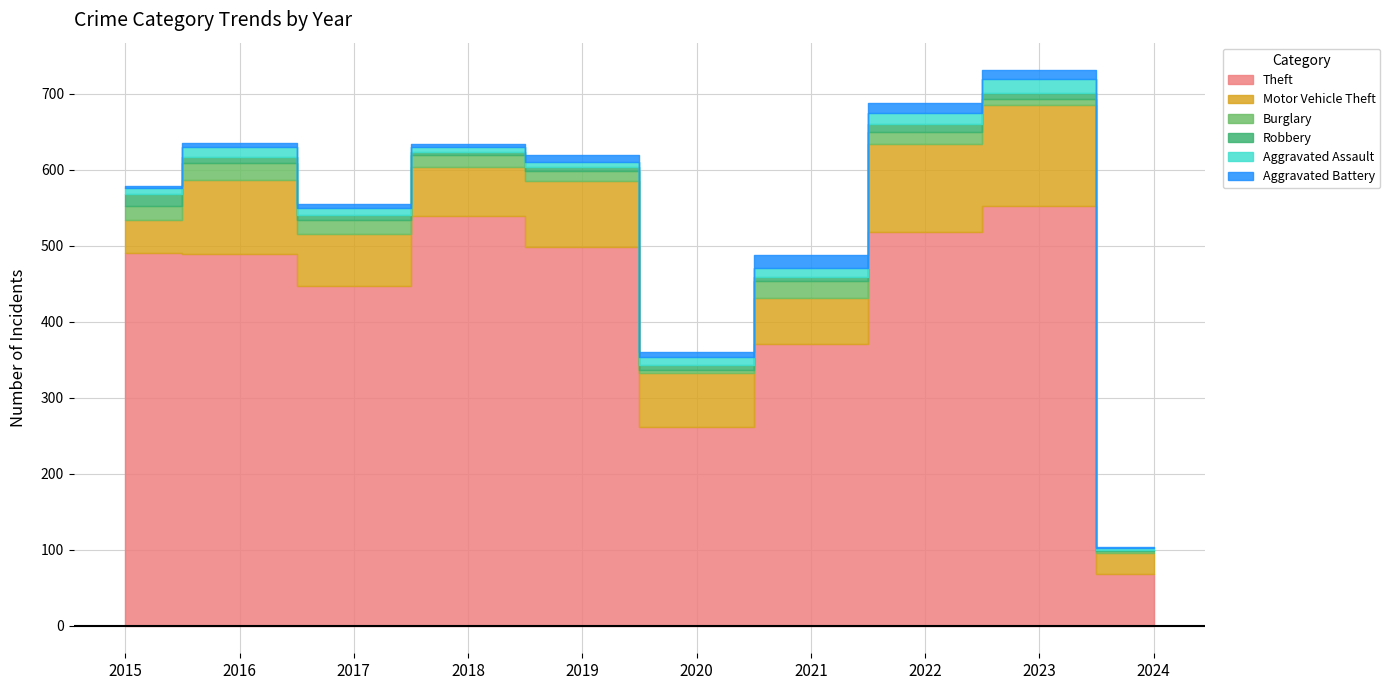

What is the minimum value shown in the chart?

2